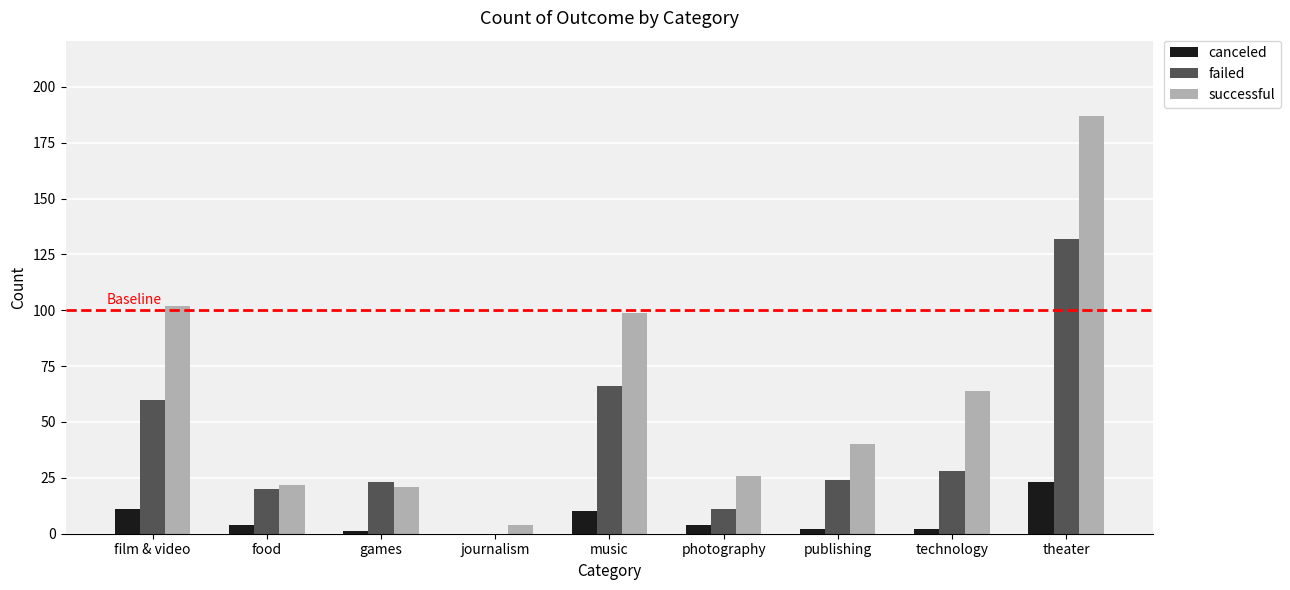

Reading right to left, extract all data points from this chart.

canceled: 23	2	2	4	10	0	1	4	11
failed: 132	28	24	11	66	0	23	20	60
successful: 187	64	40	26	99	4	21	22	102